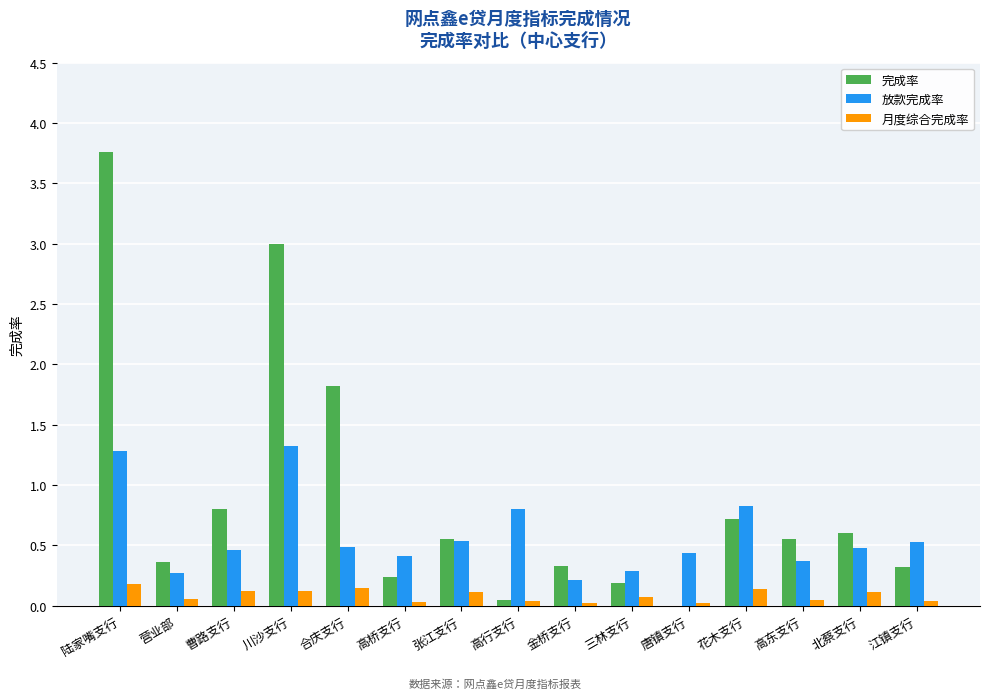

Are the bars grouped side by side (vs. stacked)?

Yes